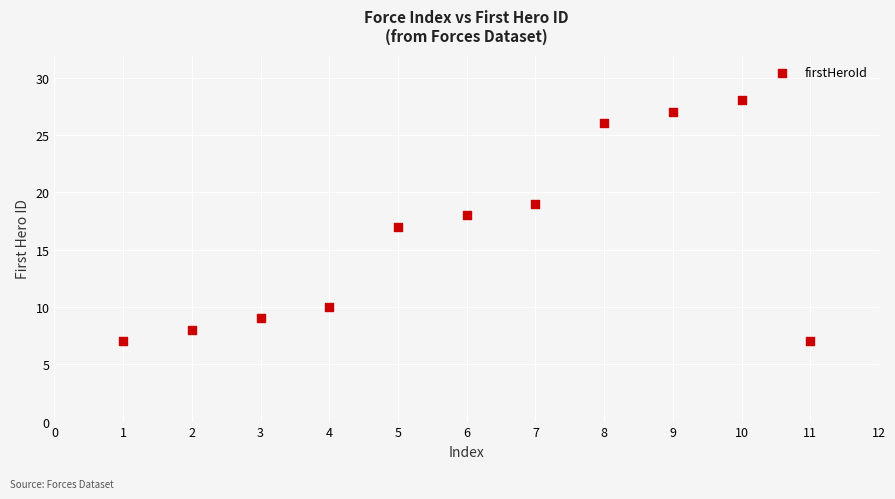

What is the average X value?

6